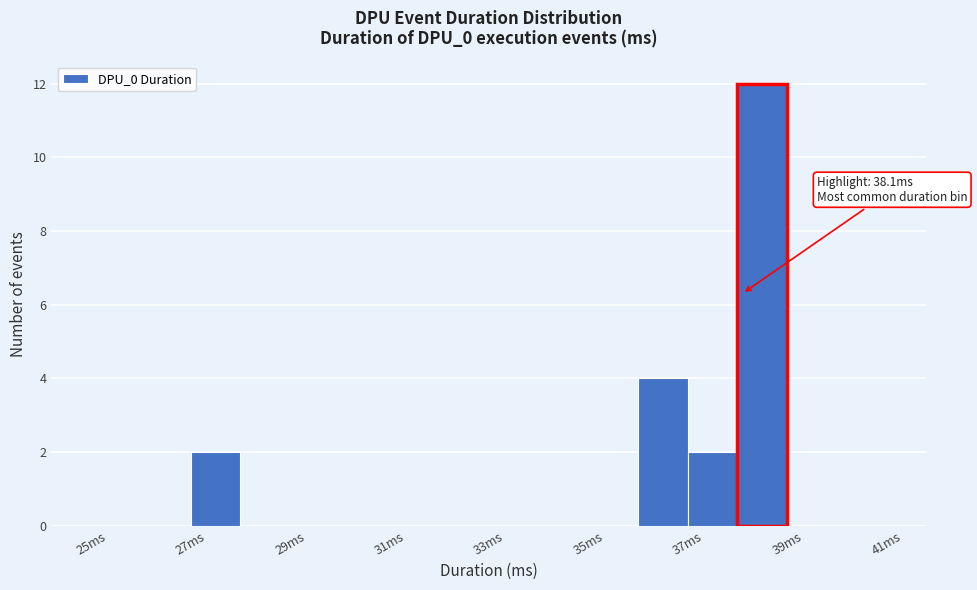

Which range on the x-axis has the tallest bar?

38 to 39